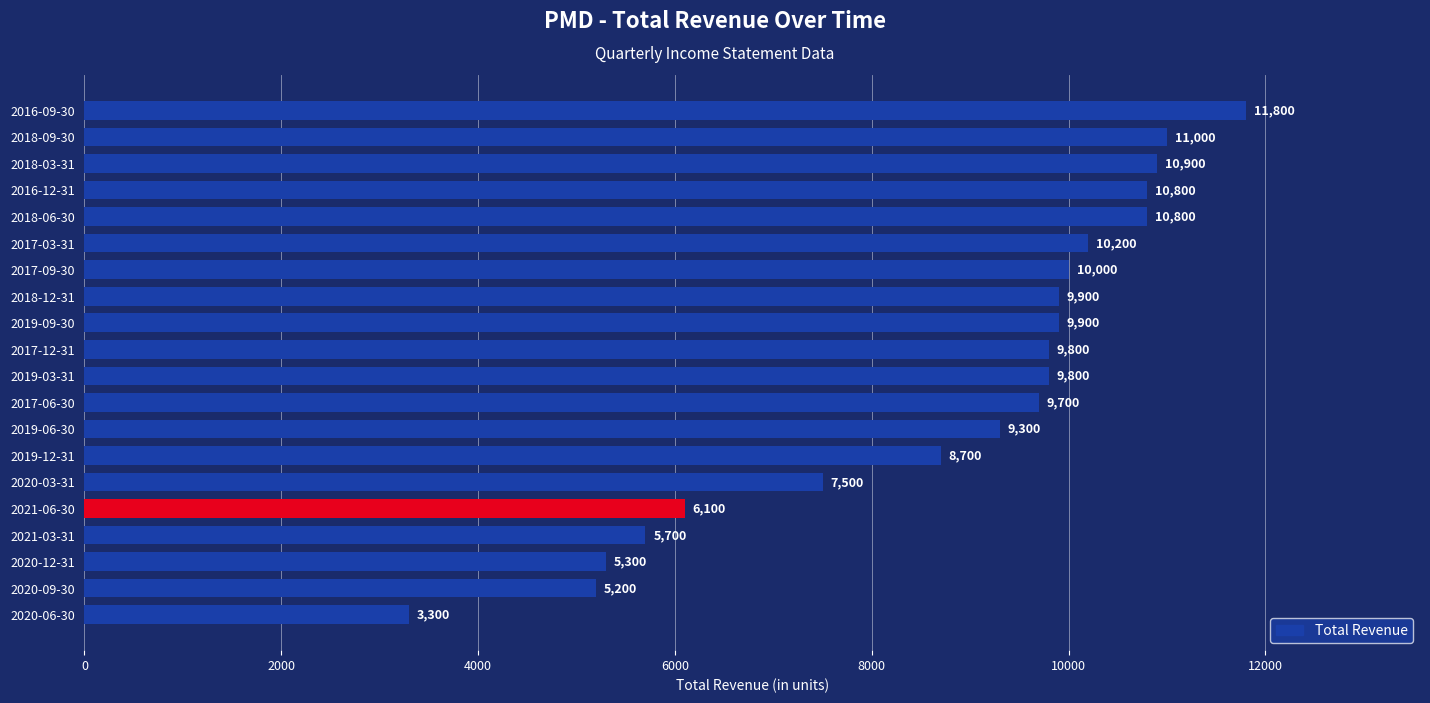

Is it true that the value at 2018-03-31 is 18227?

False